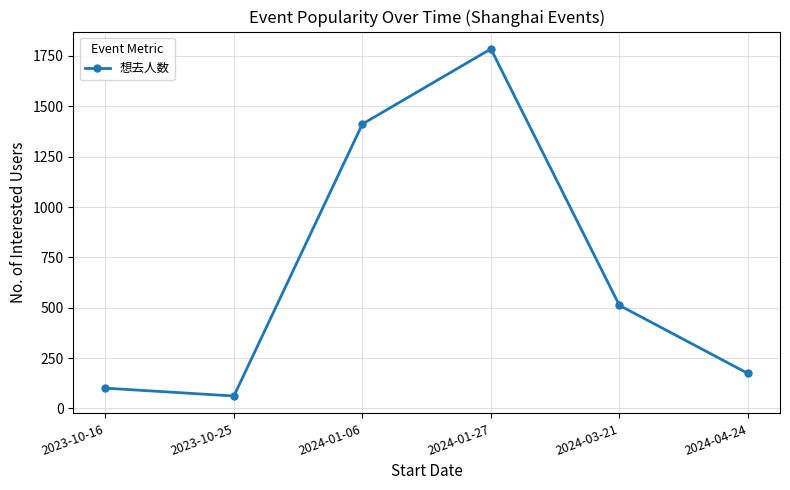

Where is the first local maximum?

2024-01-27